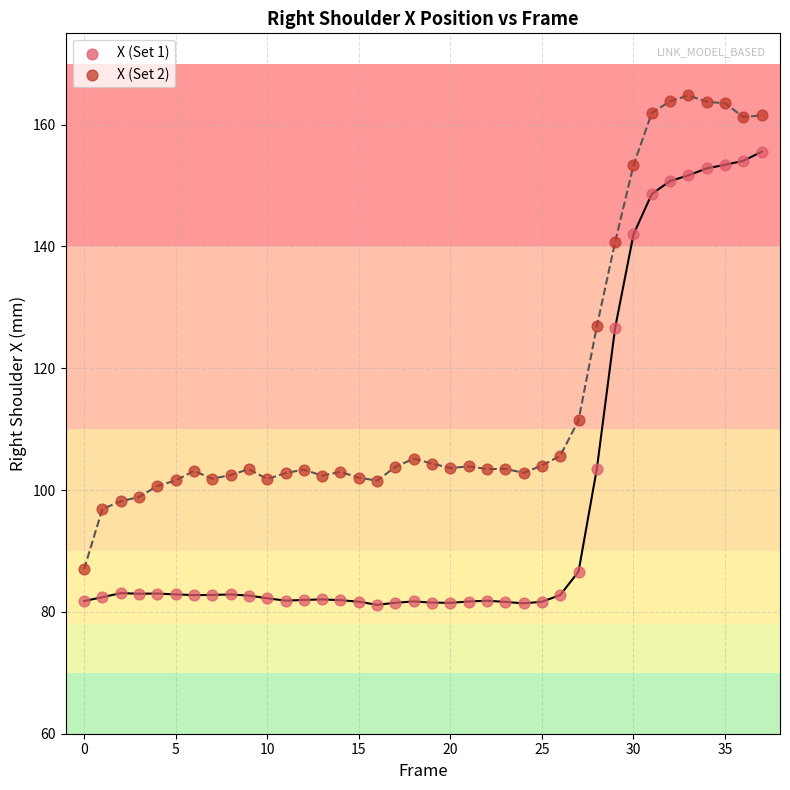

Which series contains the lowest Y value?

X (Set 1)